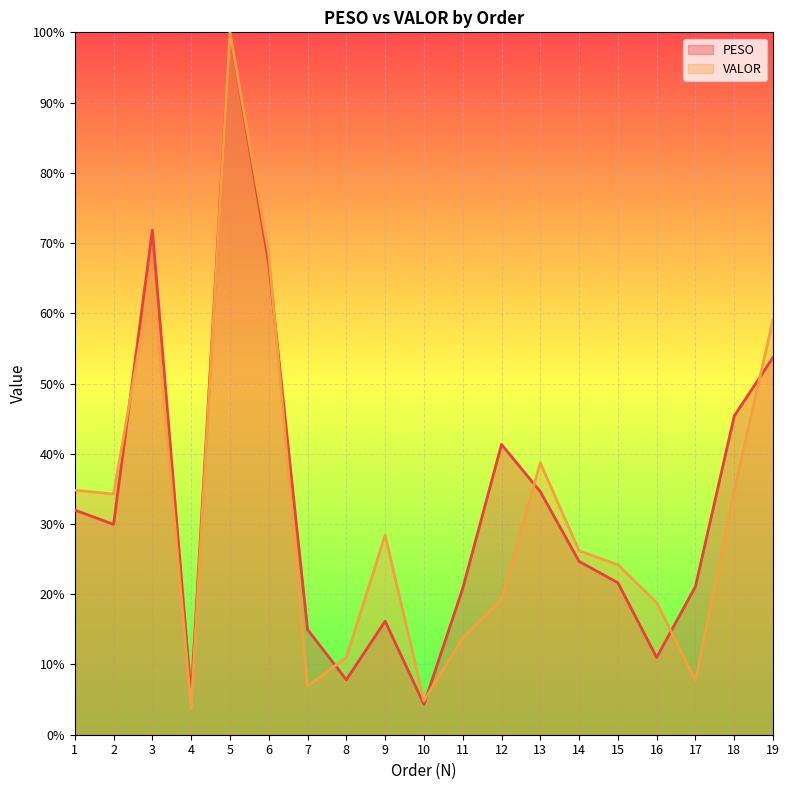

Where do PESO and VALOR first cross each other?

2 and 3